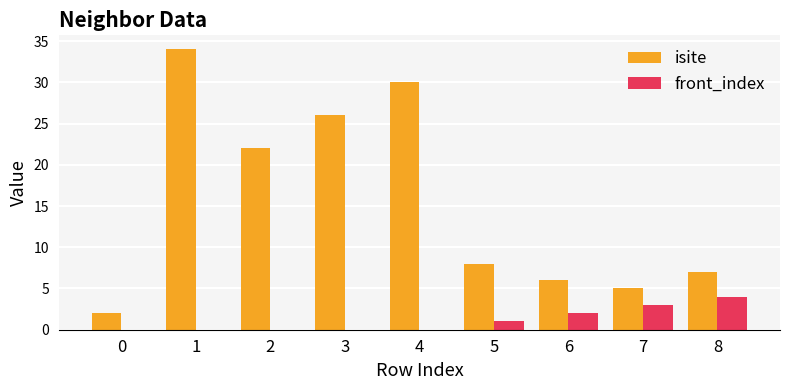

Reading left to right, transcribe all the data shown in this chart.

isite: 0=2	1=34	2=22	3=26	4=30	5=8	6=6	7=5	8=7
front_index: 0=0	1=0	2=0	3=0	4=0	5=1	6=2	7=3	8=4